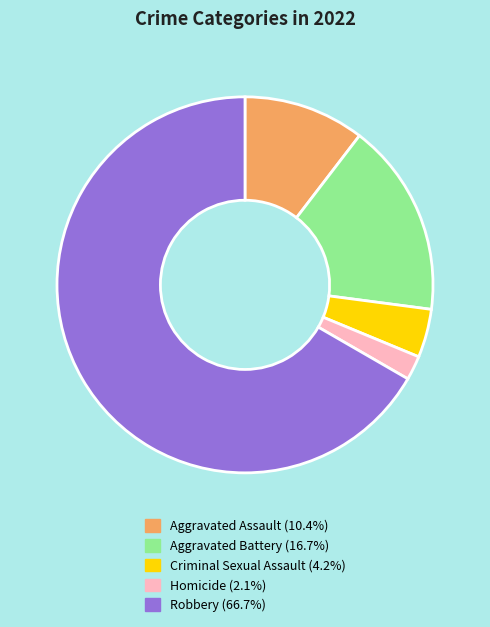

True or false: Homicide accounts for 2% of the total.

True